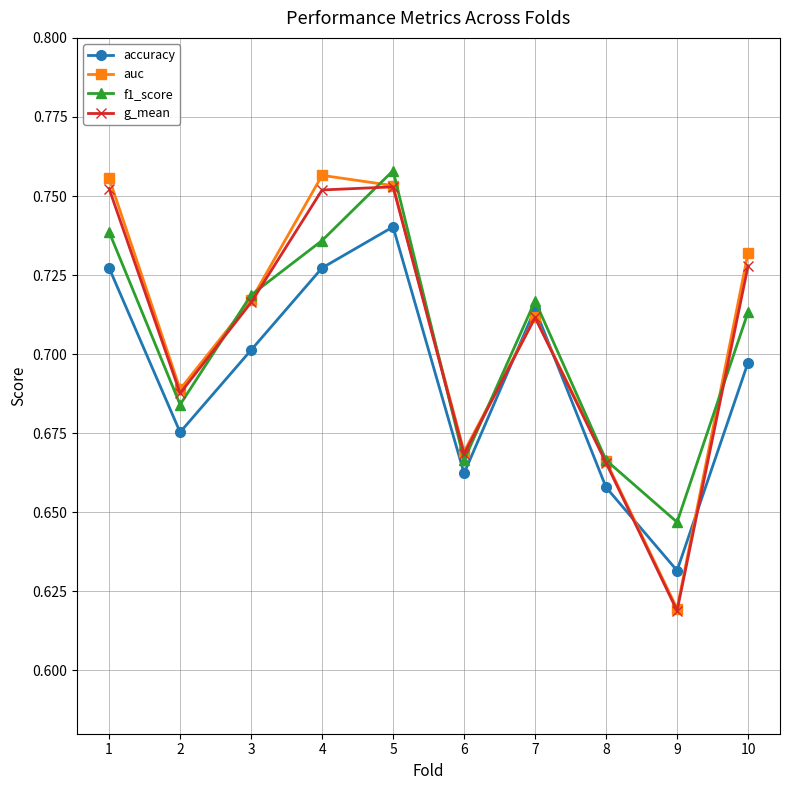

How many accuracy values are between 0 and 1?

10